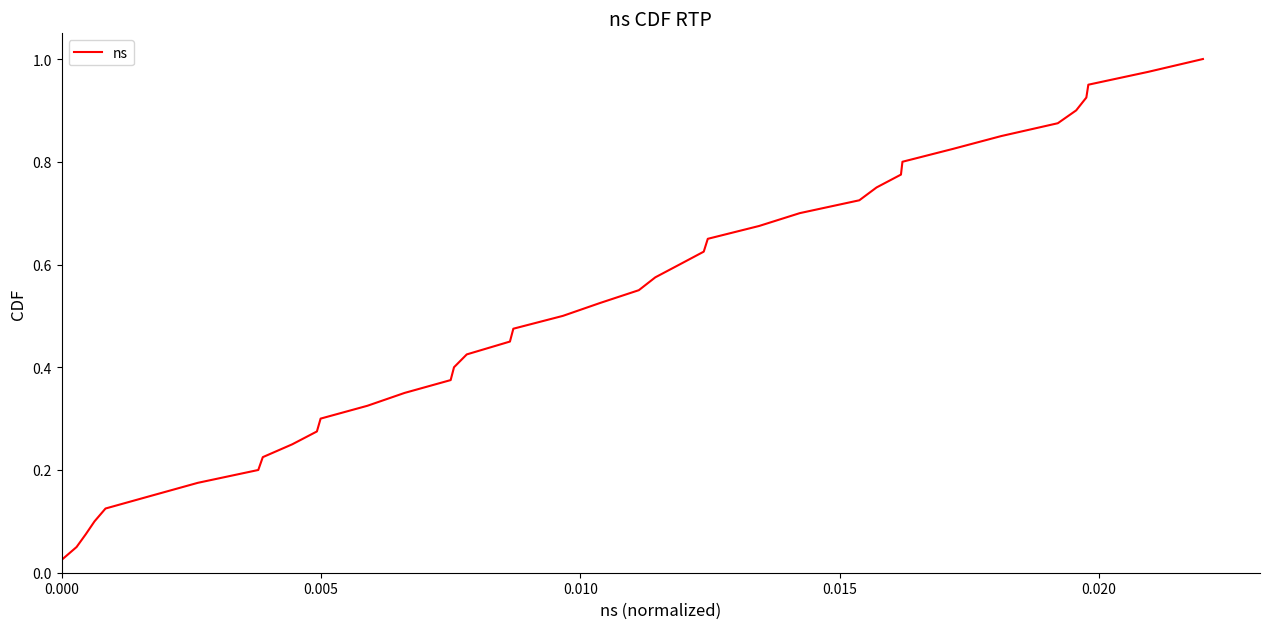

What is the average value?

0.5